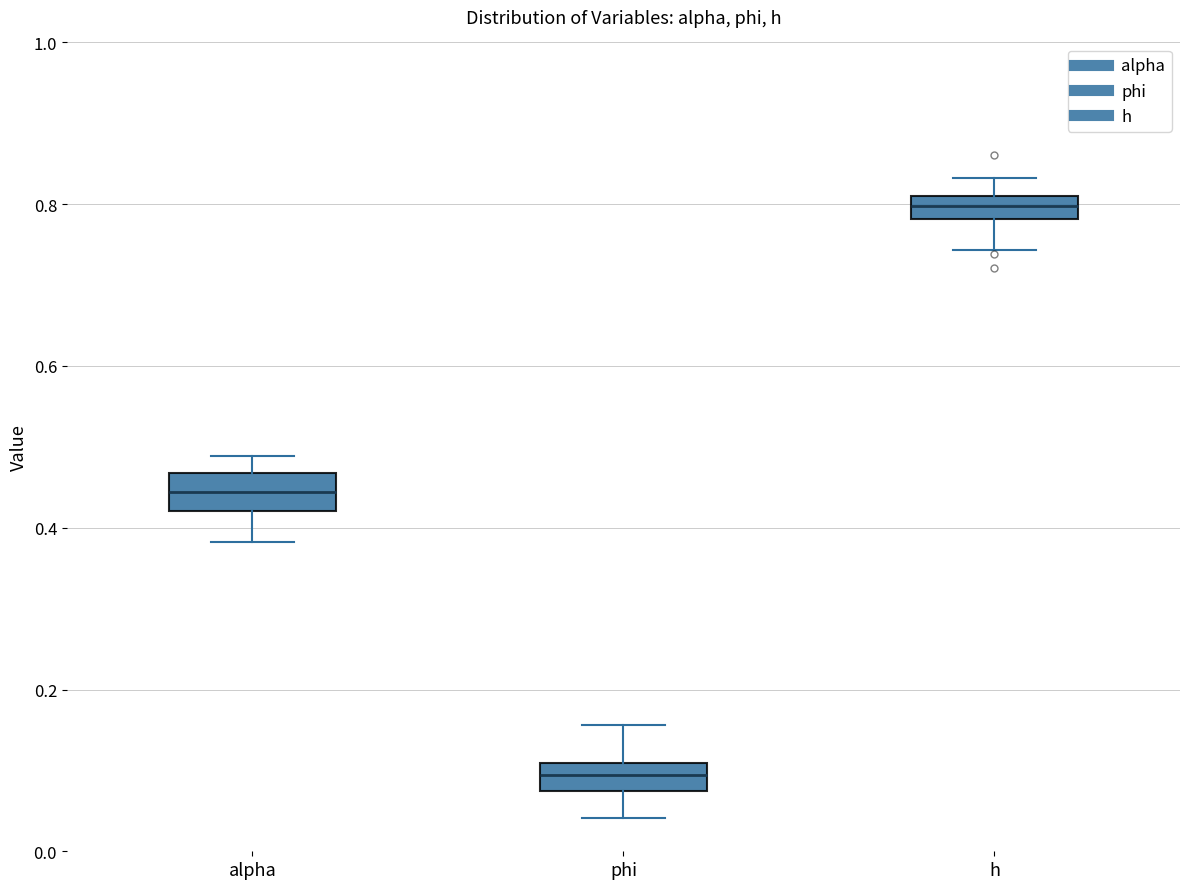

Where does the lower whisker of the box for phi end on the y-axis? The values are not printed on the chart, so give them approximately, as read against the axis.

0.04